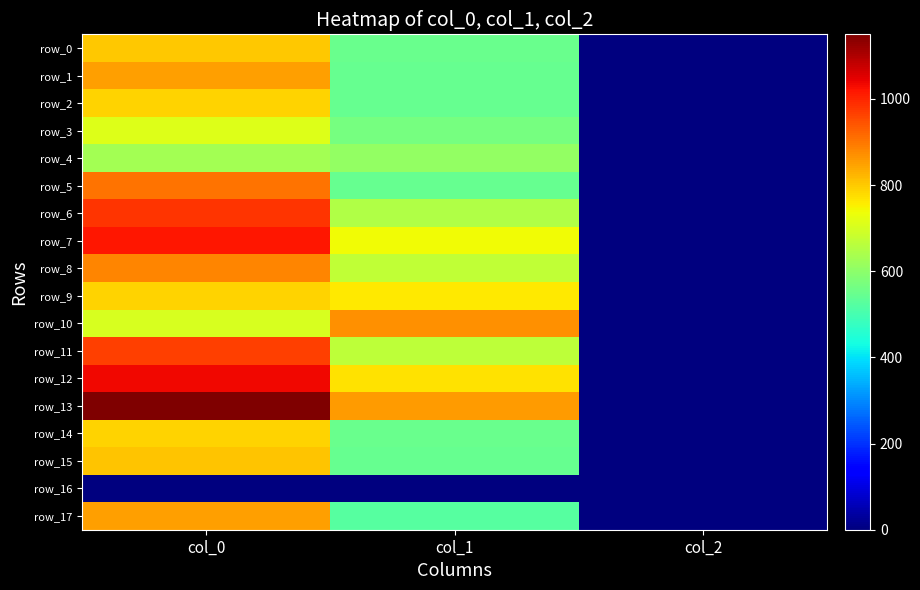

True or false: row_5 has a value of 203.4 at col_0.

False